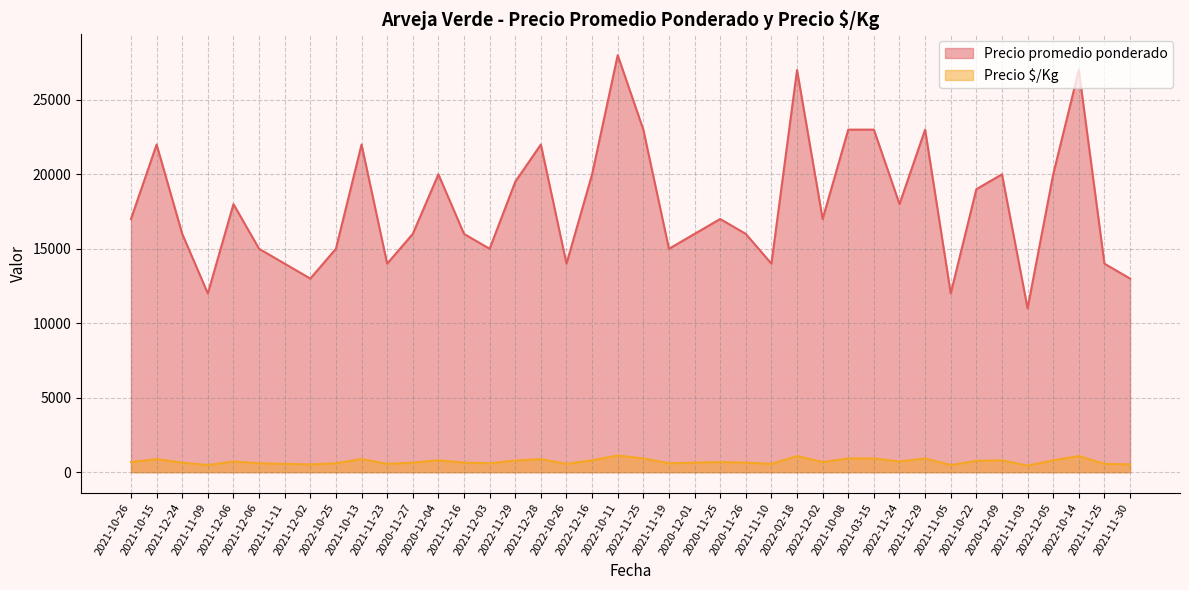

Where does the Precio $/Kg series first go above 680?

2021-10-15